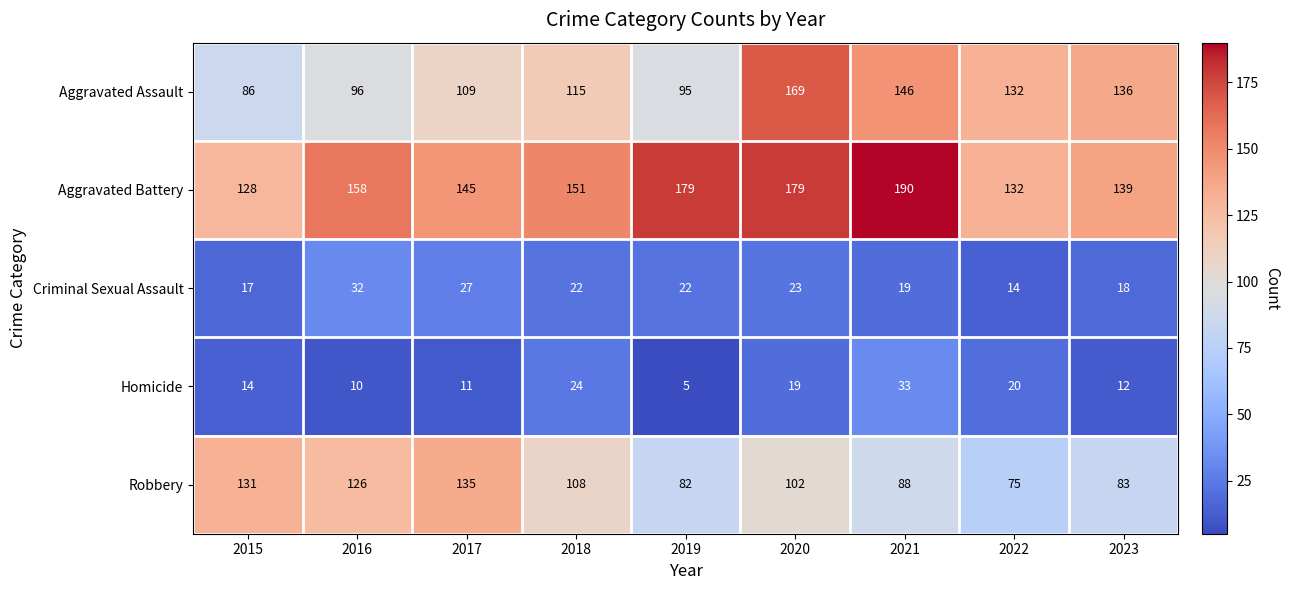

How many data points does each series have?

9